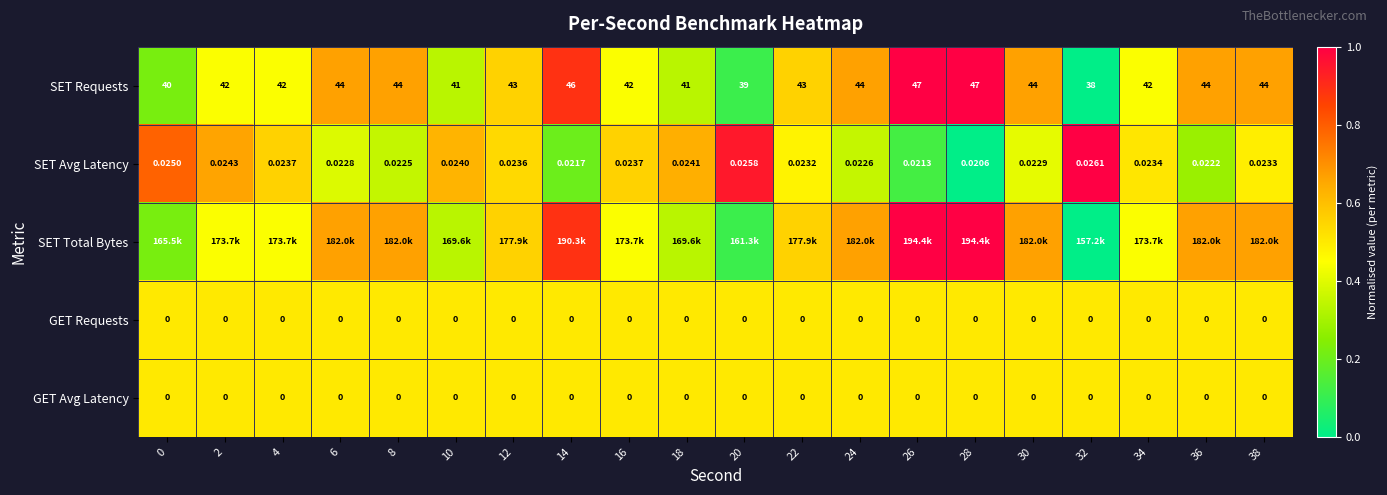

True or false: SET Avg Latency has a value of 0.4 at 12.

False